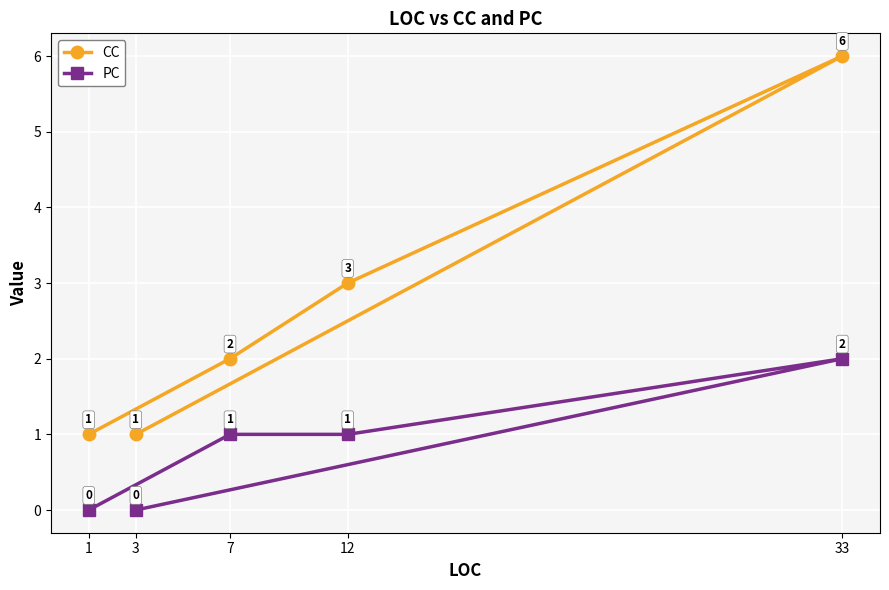

How many CC values are between 1 and 3?

4